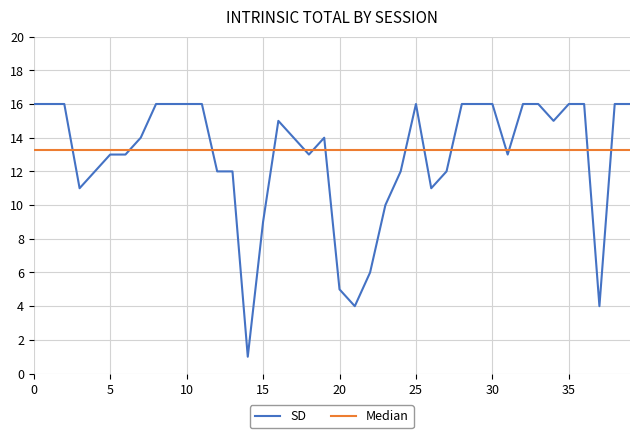

Which series has the largest range (max minus min)?

SD